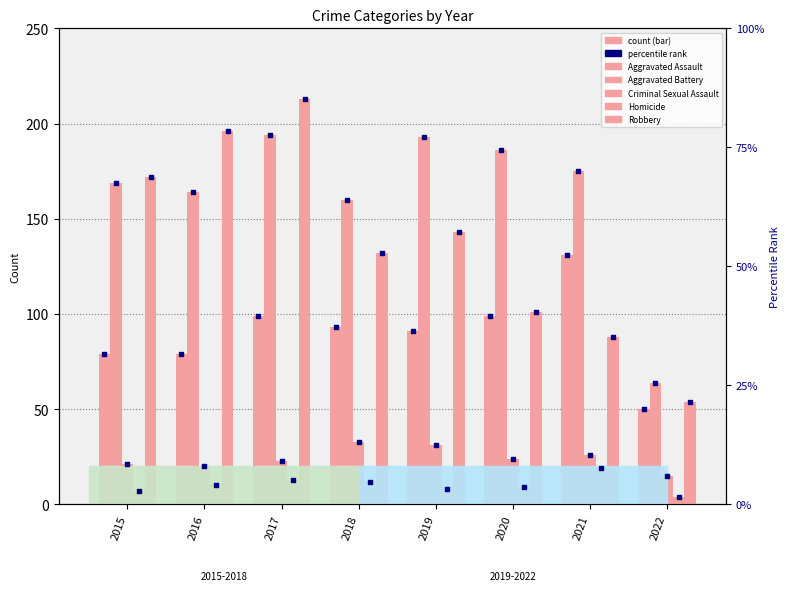

Which series contains the lowest Y value?

Homicide